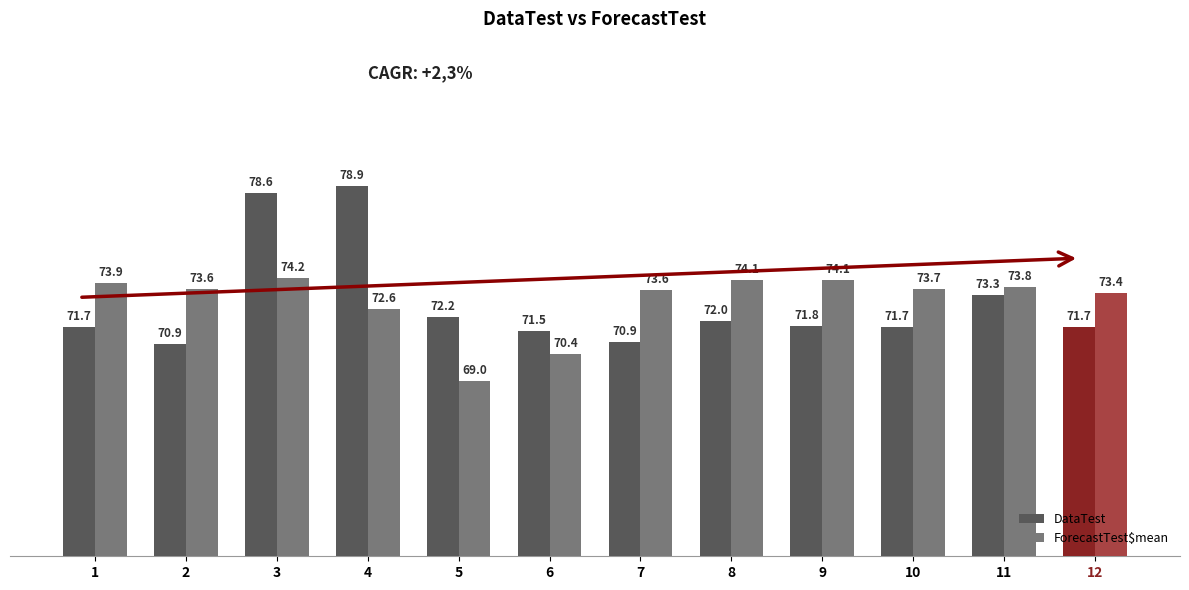

The ForecastTest$mean series shows 70.4 at 6. True or false?

True